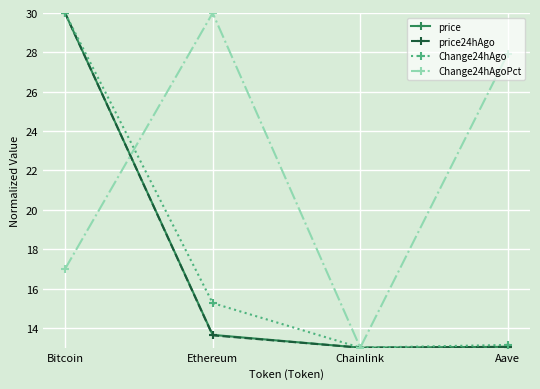

What are all the series names shown in the legend?

price, price24hAgo, Change24hAgo, Change24hAgoPct